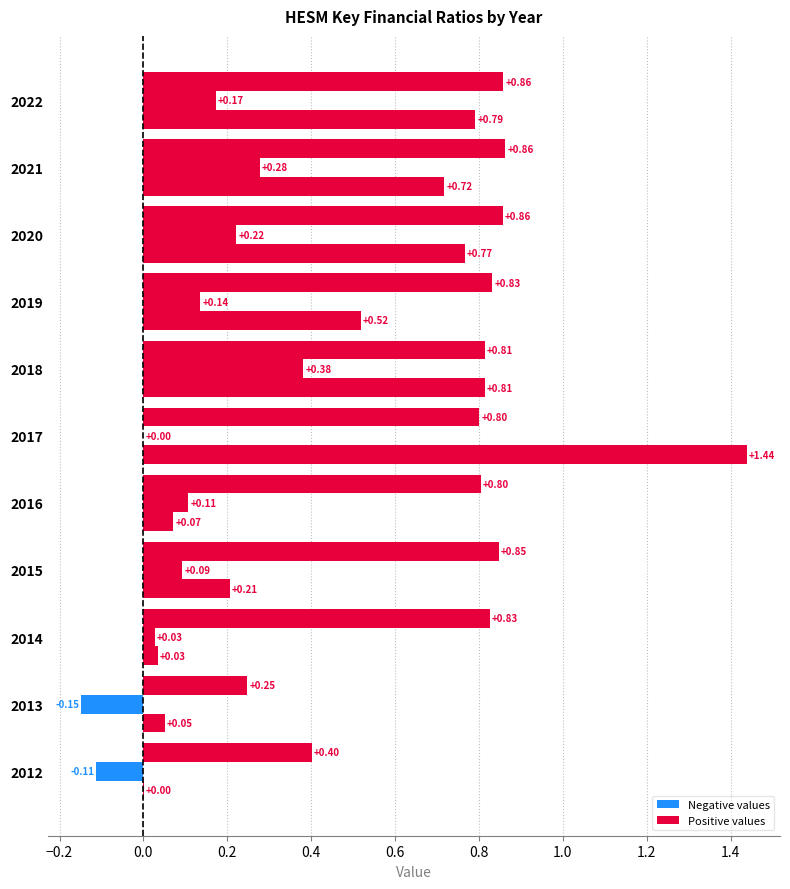

How many bars are there in total?

33